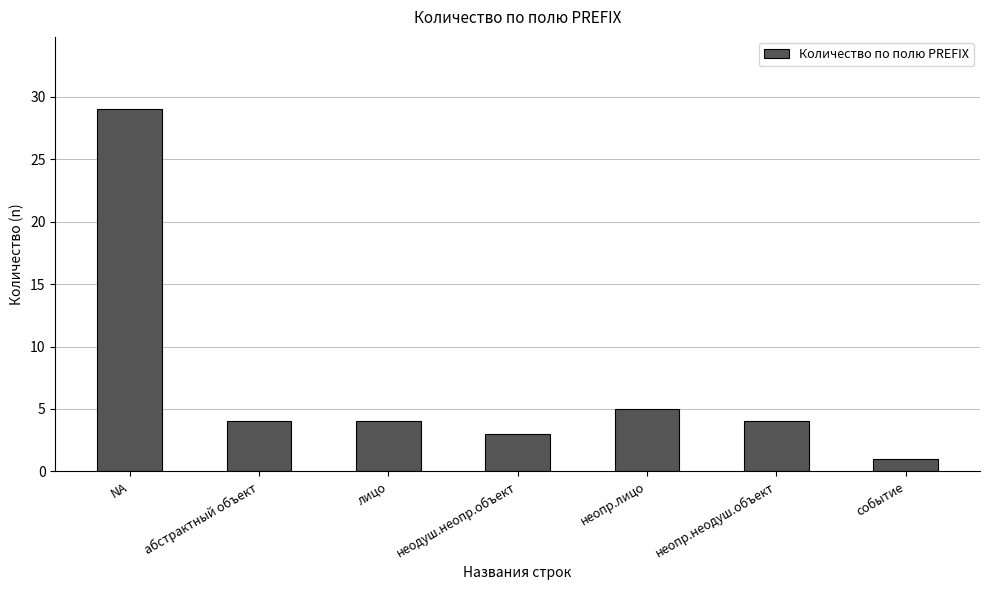

Does the chart contain any negative values?

No